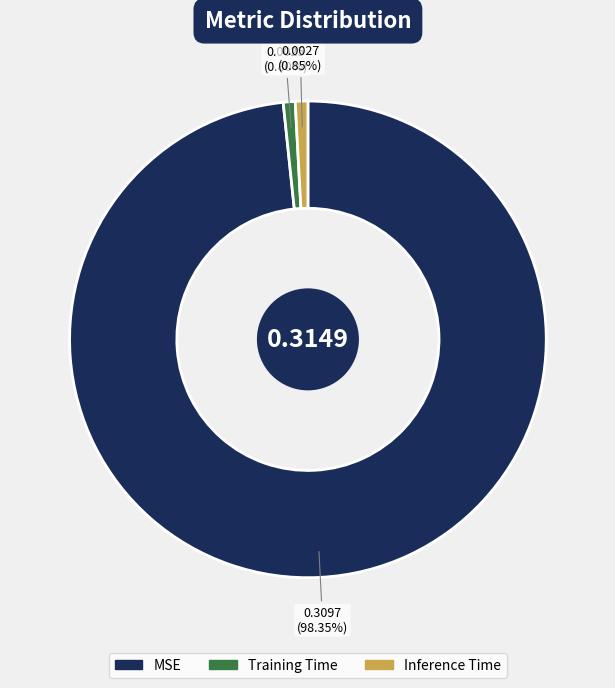

How much of the chart is everything except Training Time?

99.2%